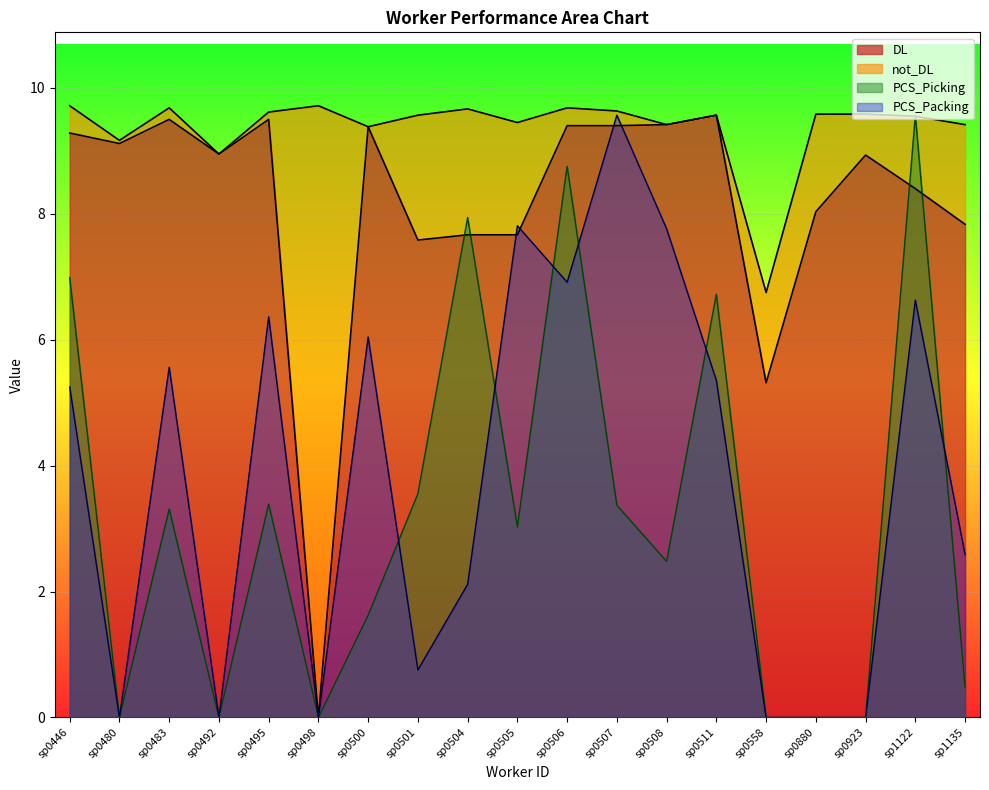

Is the value of DL at sp0506 greater than the value of PCS_Packing at sp0492?

Yes